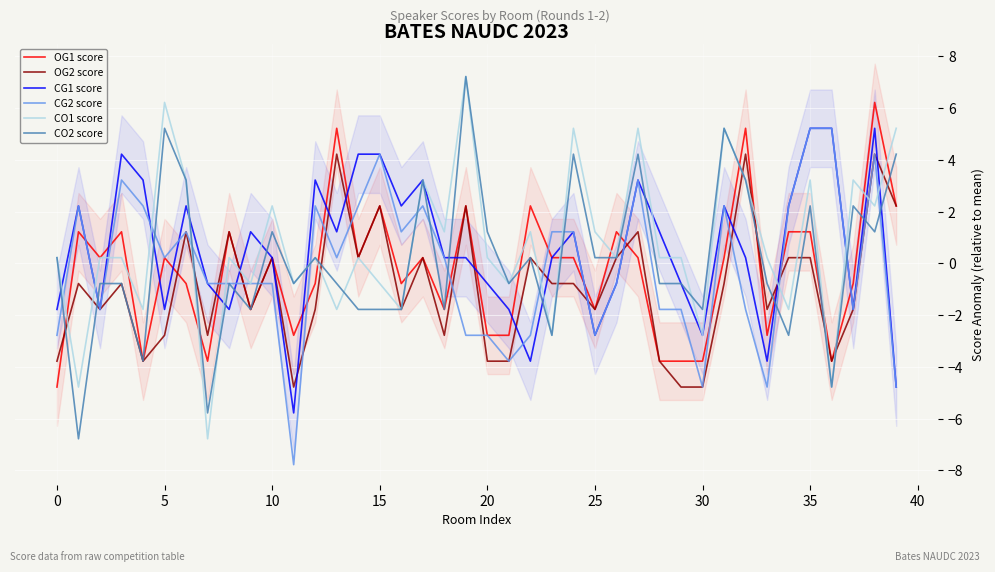

Between 22 and 28, which is larger?

22